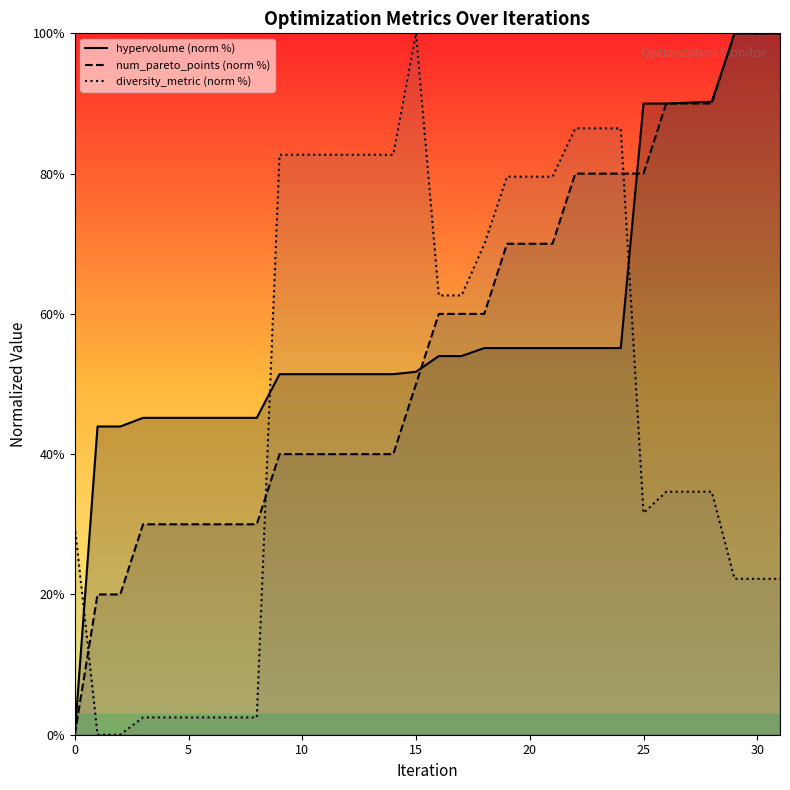

How many times do hypervolume (norm %) and diversity_metric (norm %) cross each other?

3